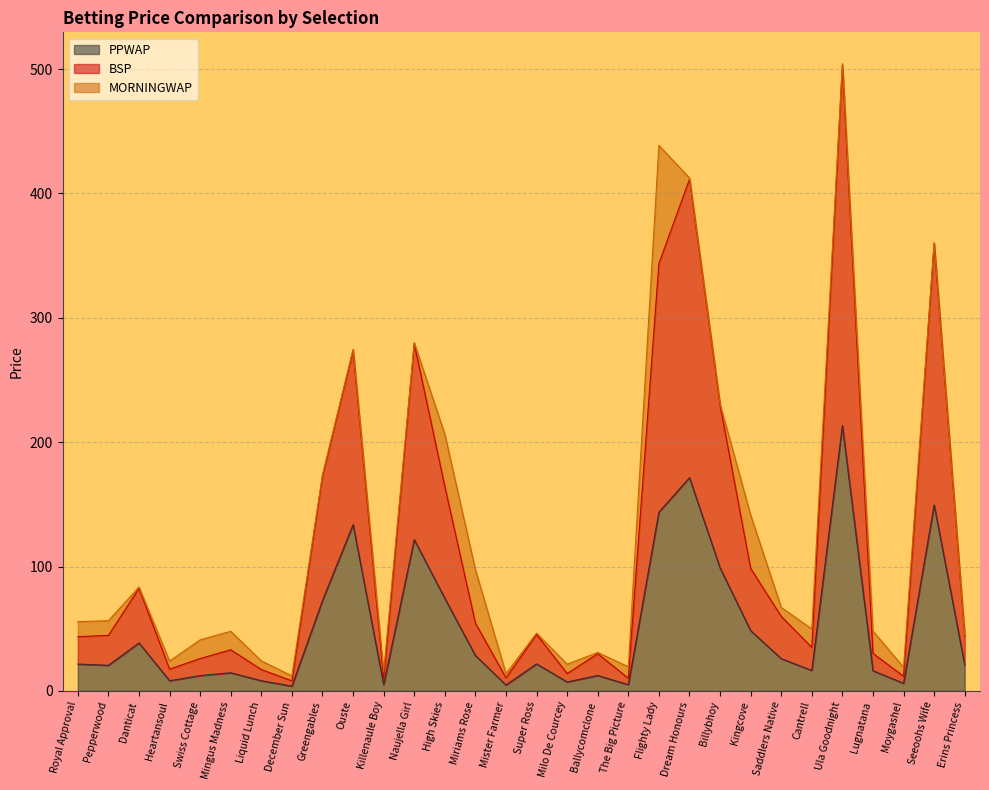

The value of PPWAP at Lugnatana is 16.2. True or false?

True